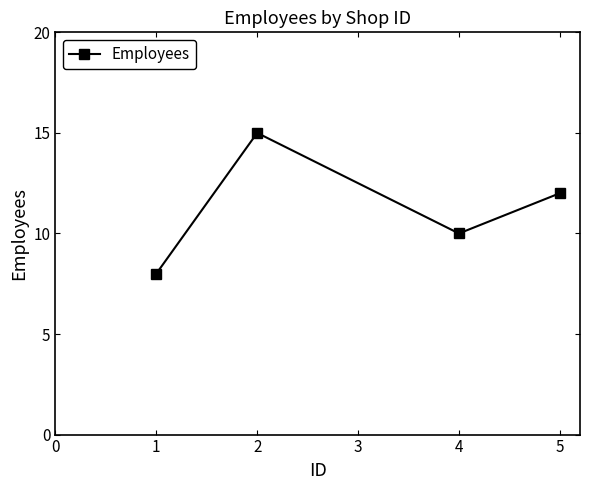

Reading right to left, what are all the values shown in this chart?

12	10	15	8